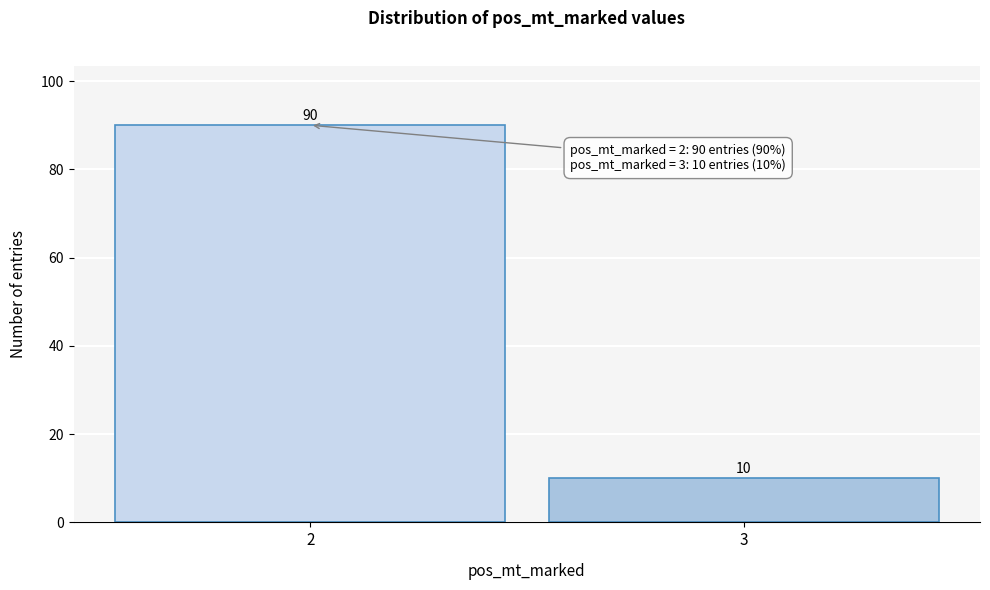

Reading left to right, what are all the values shown in this chart?

90	10